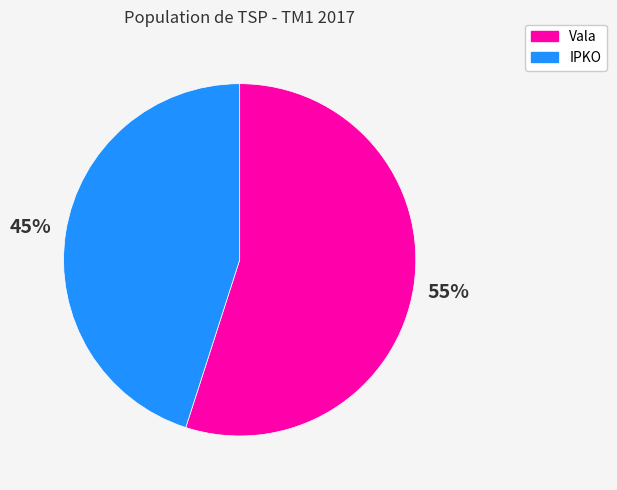

Do Vala and IPKO together represent more than half of the pie?

Yes